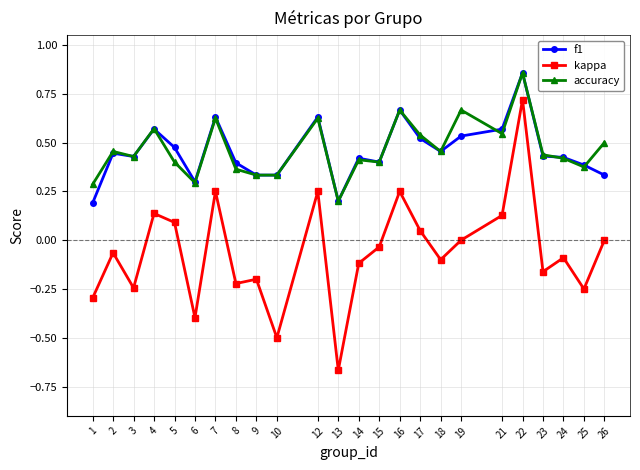

Which series has the largest range (max minus min)?

kappa